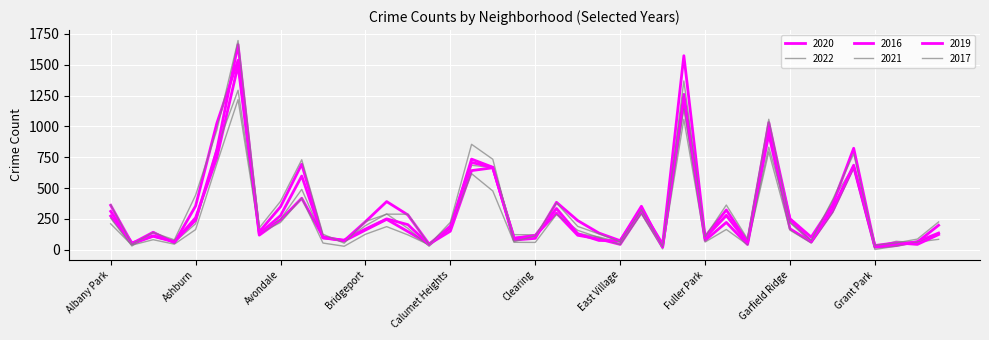

Where does the 2022 series first go above 174?

Albany Park